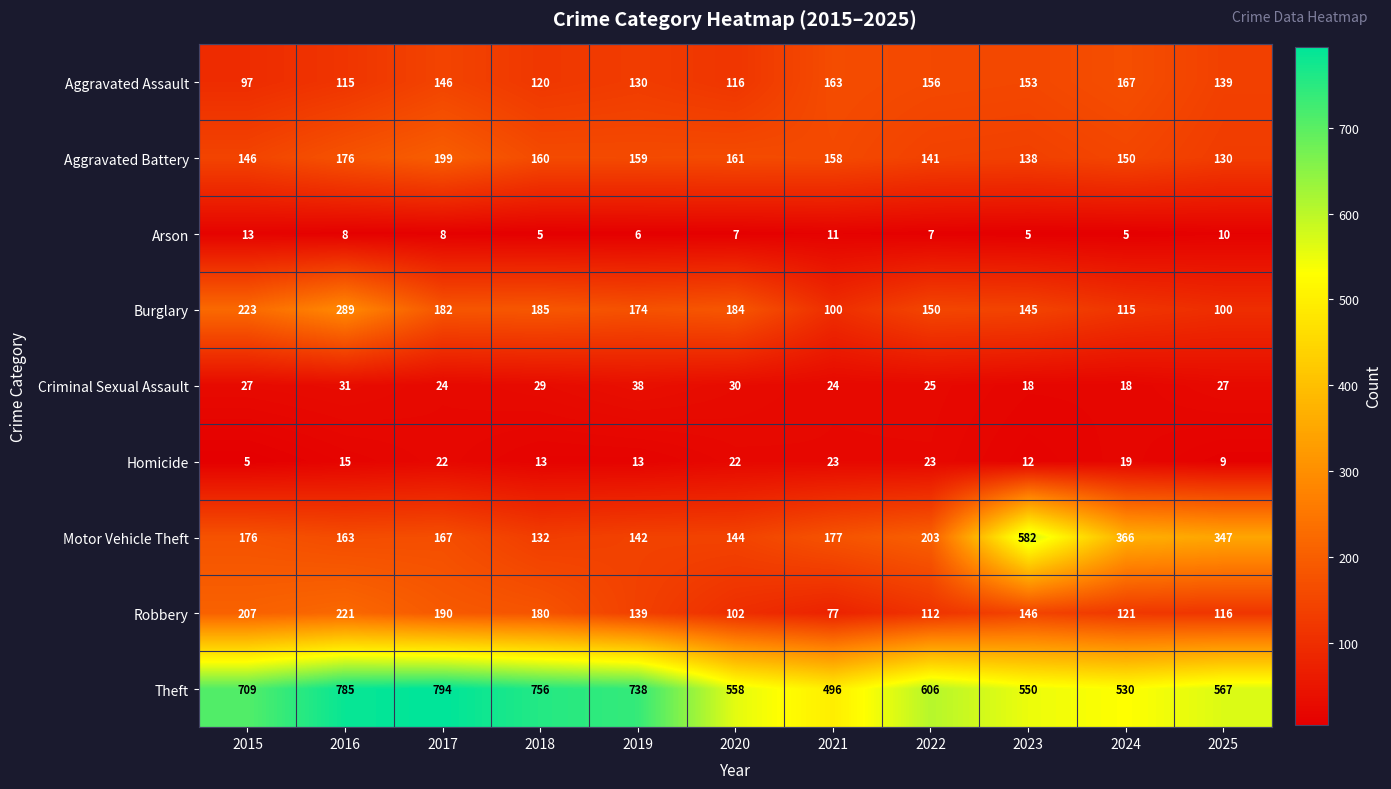

How many values in the Aggravated Battery series are below 158?

5